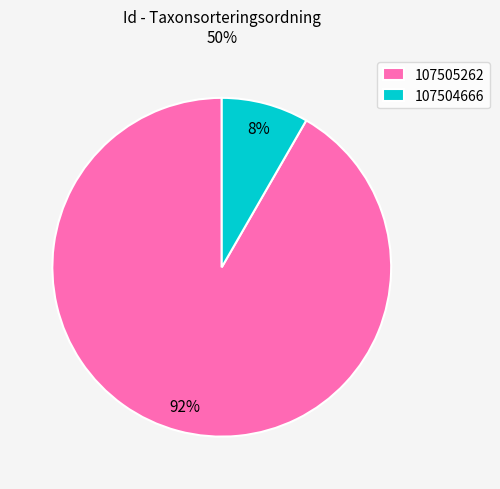

Count the number of slices in the pie.

2